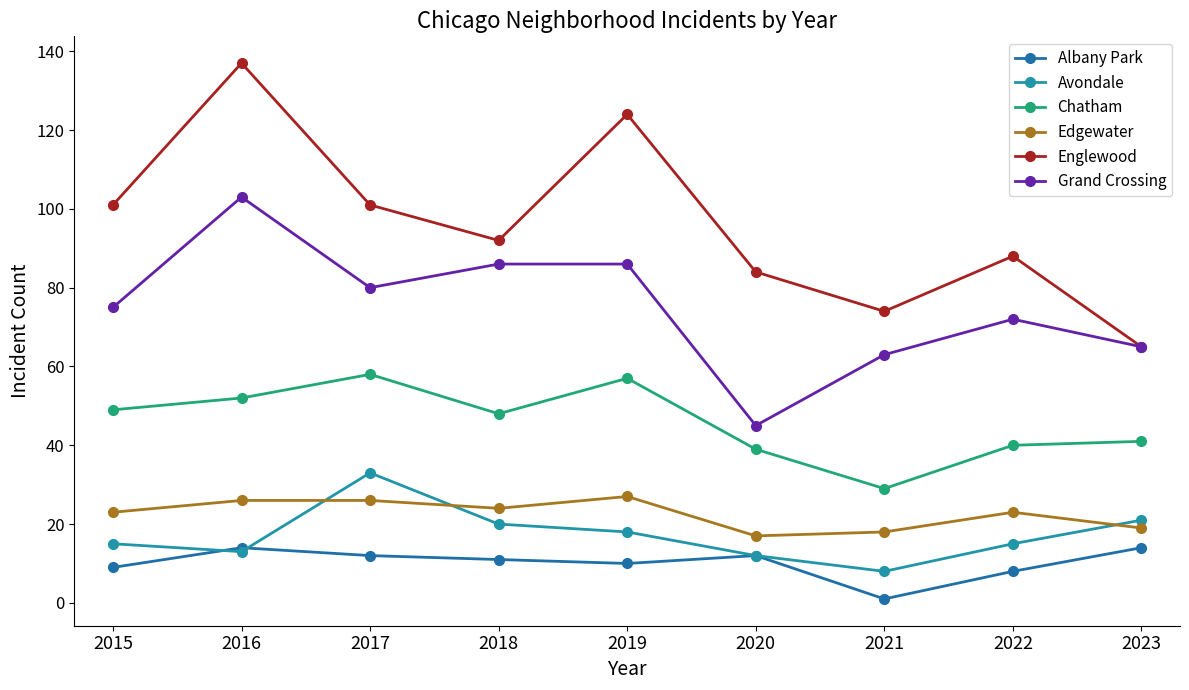

True or false: Grand Crossing and Albany Park cross at least once.

False